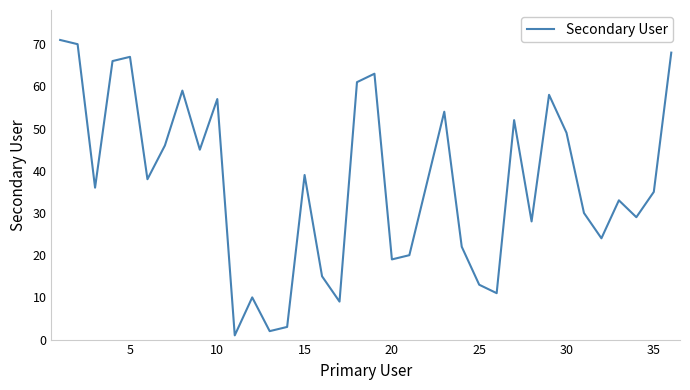

What is the greatest value displayed?

71